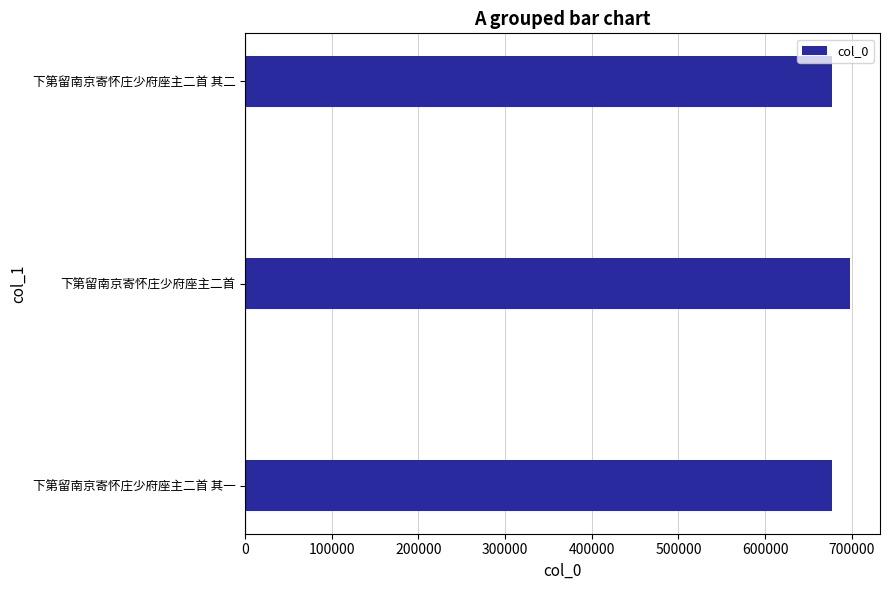

Which label corresponds to the largest value in the chart?

下第留南京寄怀庄少府座主二首